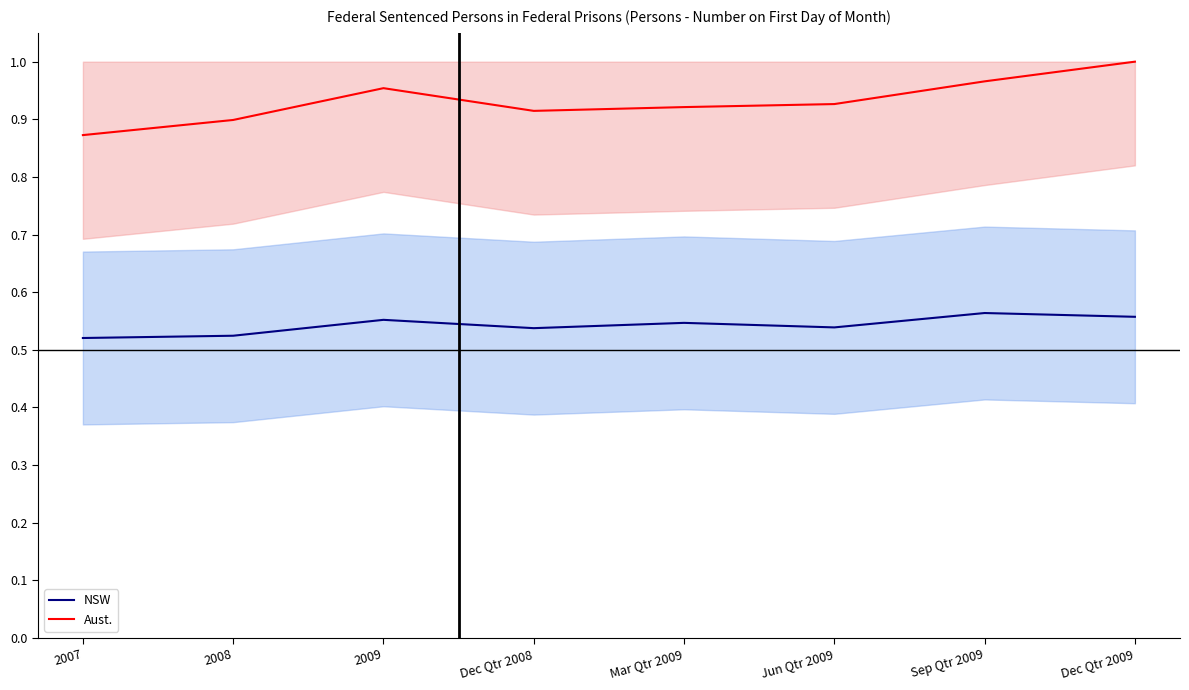

True or false: Aust. and NSW cross at least once.

False